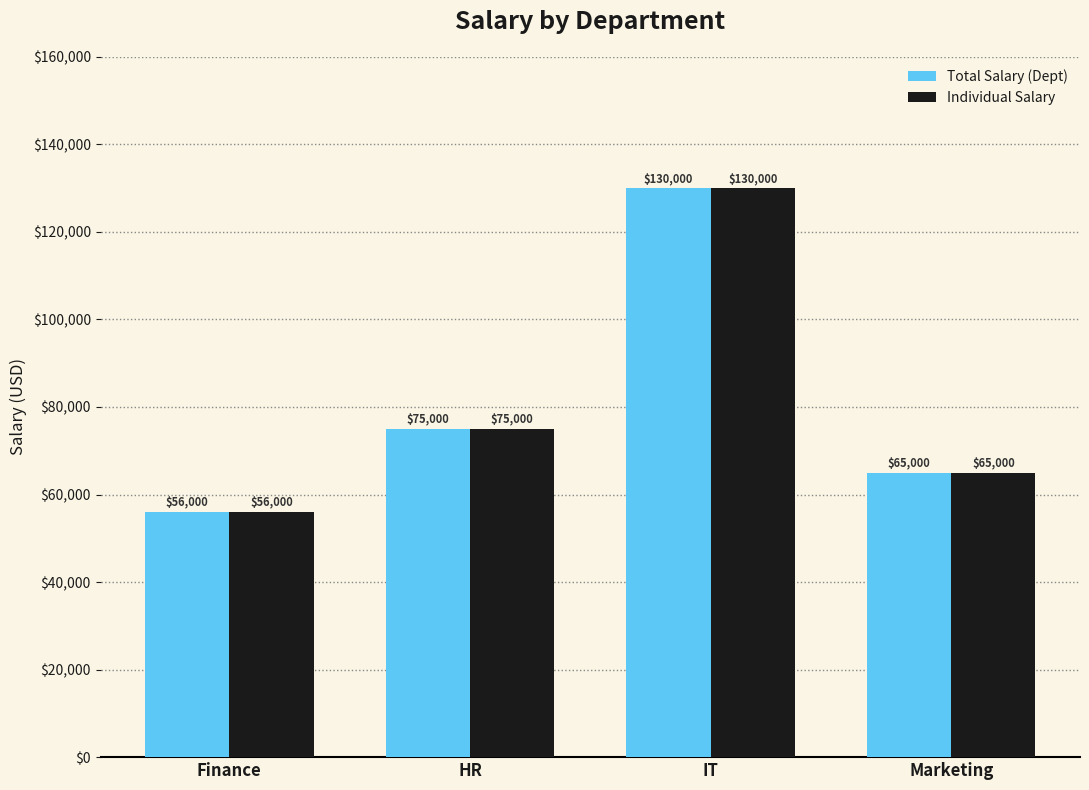

Read the Individual Salary value at Finance, to the nearest 50.

56000